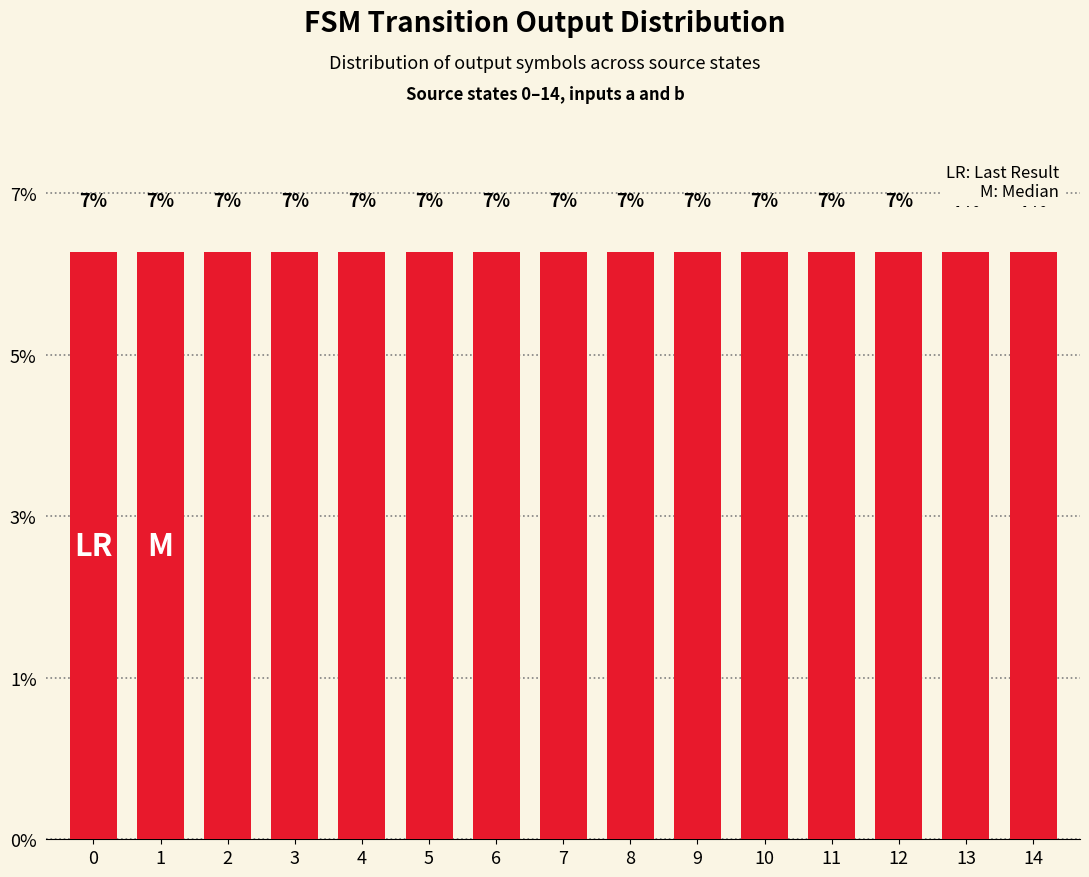

How many bars are there in total?

15